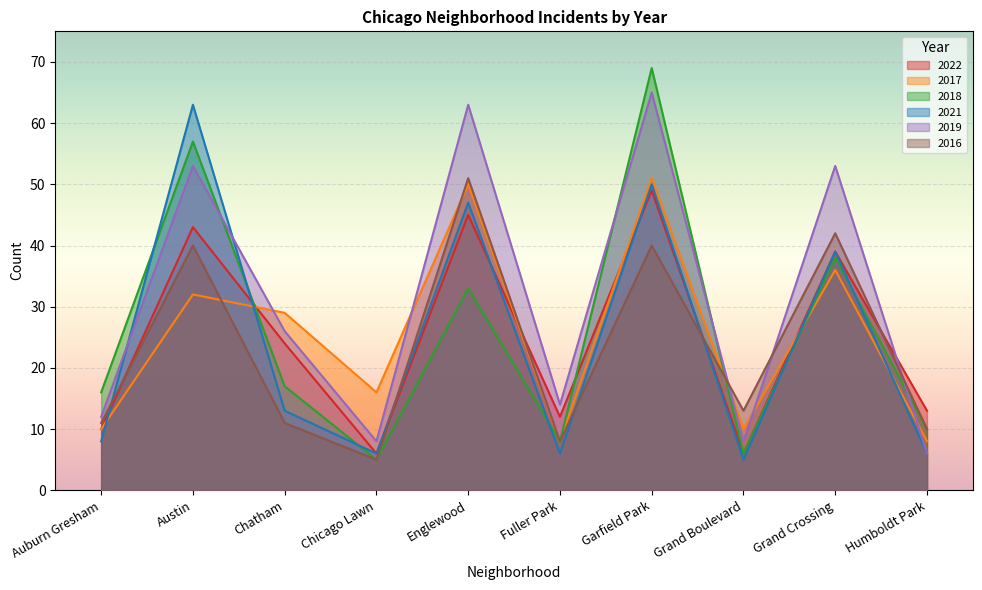

Which series has the largest total across all categories?

2019